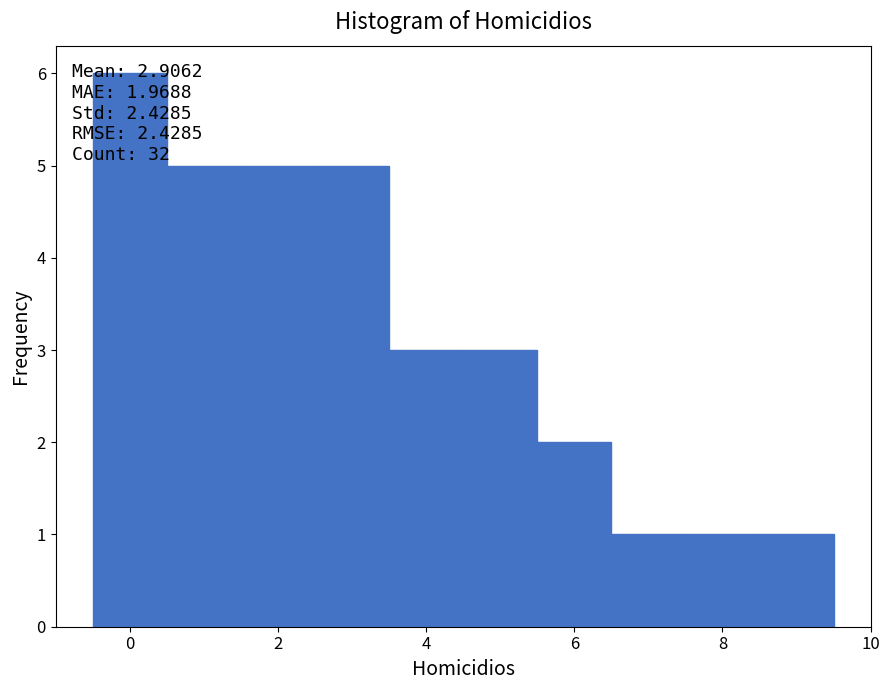

Over which range of the x-axis is the bar tallest?

-0.5 to 0.5